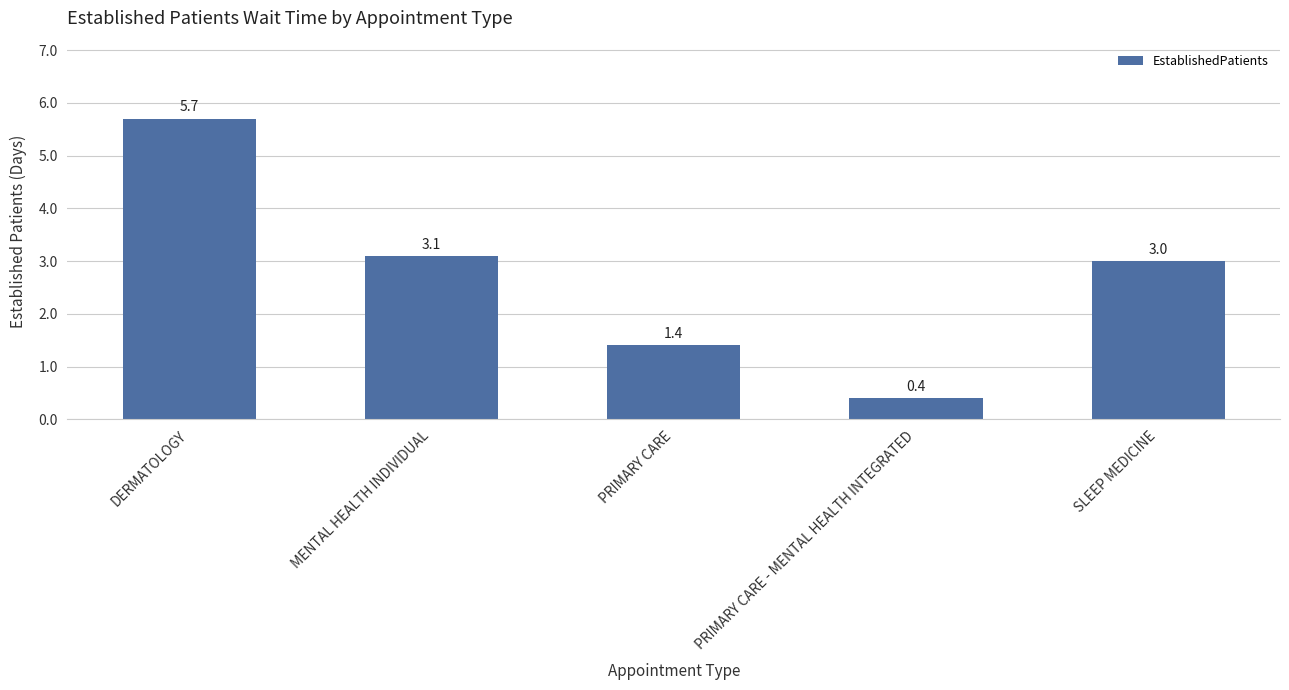

What is the label of the 1st bar from the right?

SLEEP MEDICINE